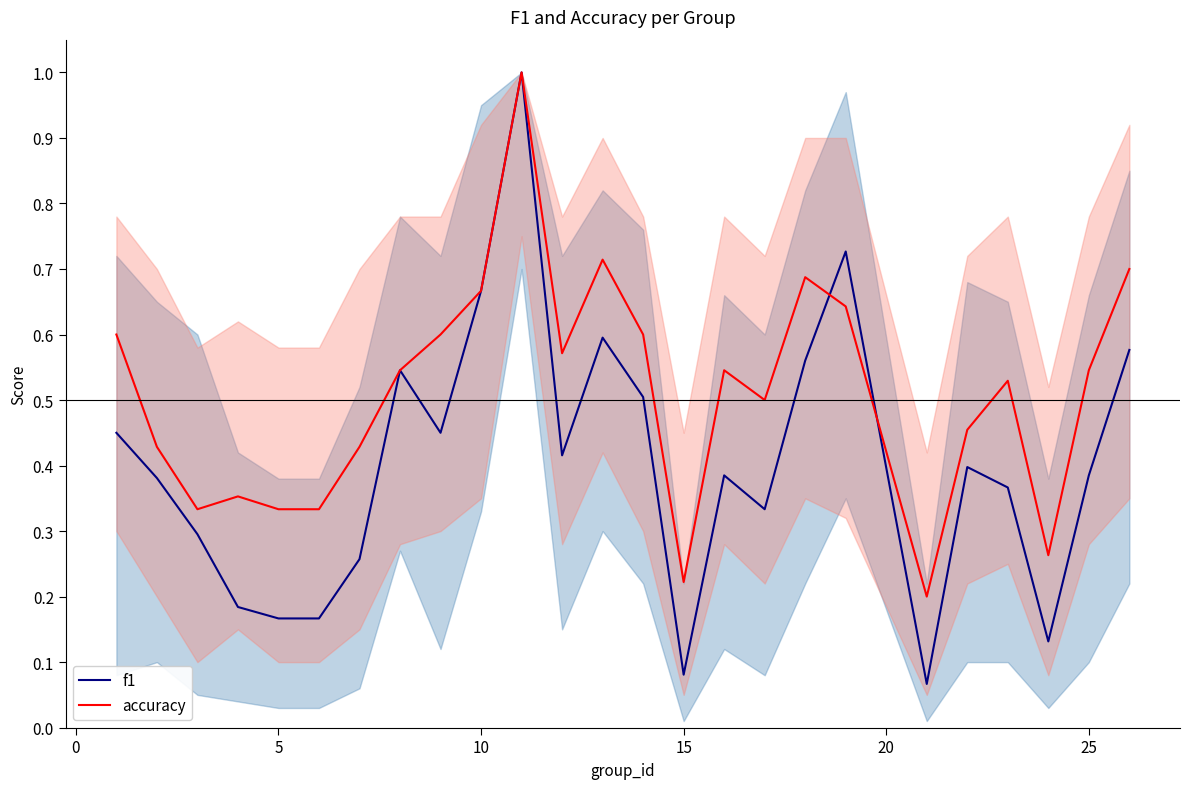

Which series ends up on top after the final intersection of accuracy and f1?

accuracy